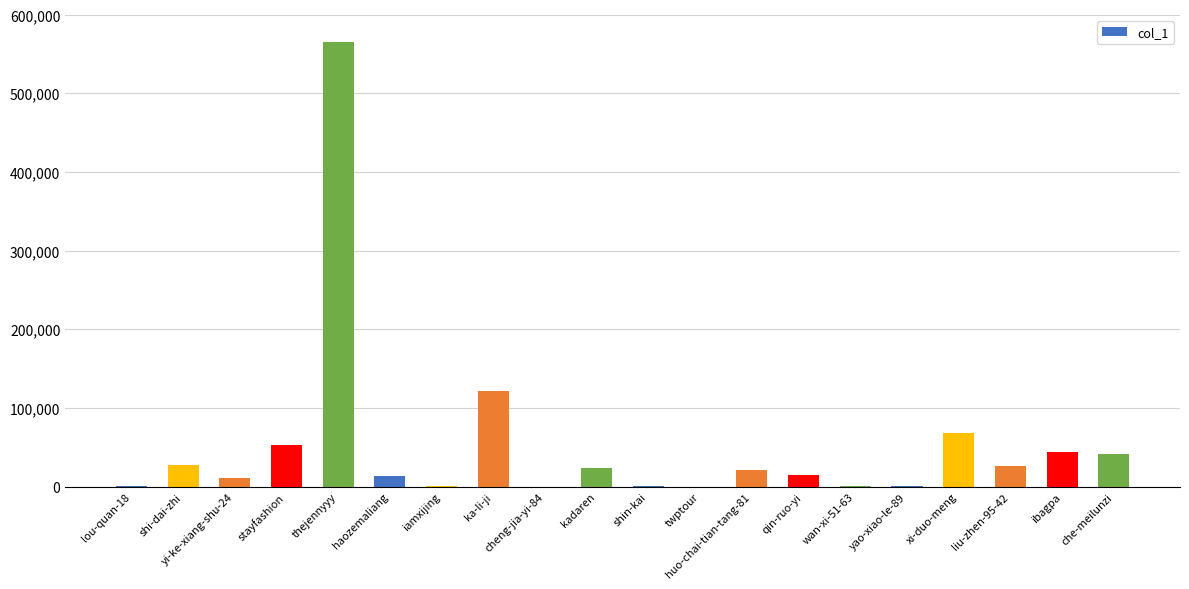

Where is the data nearest to the value 282287?

ka-li-ji